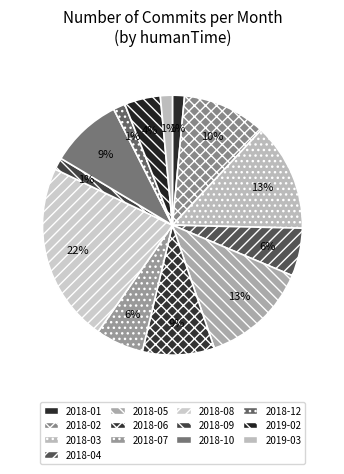

How many segments does this pie chart have?

13